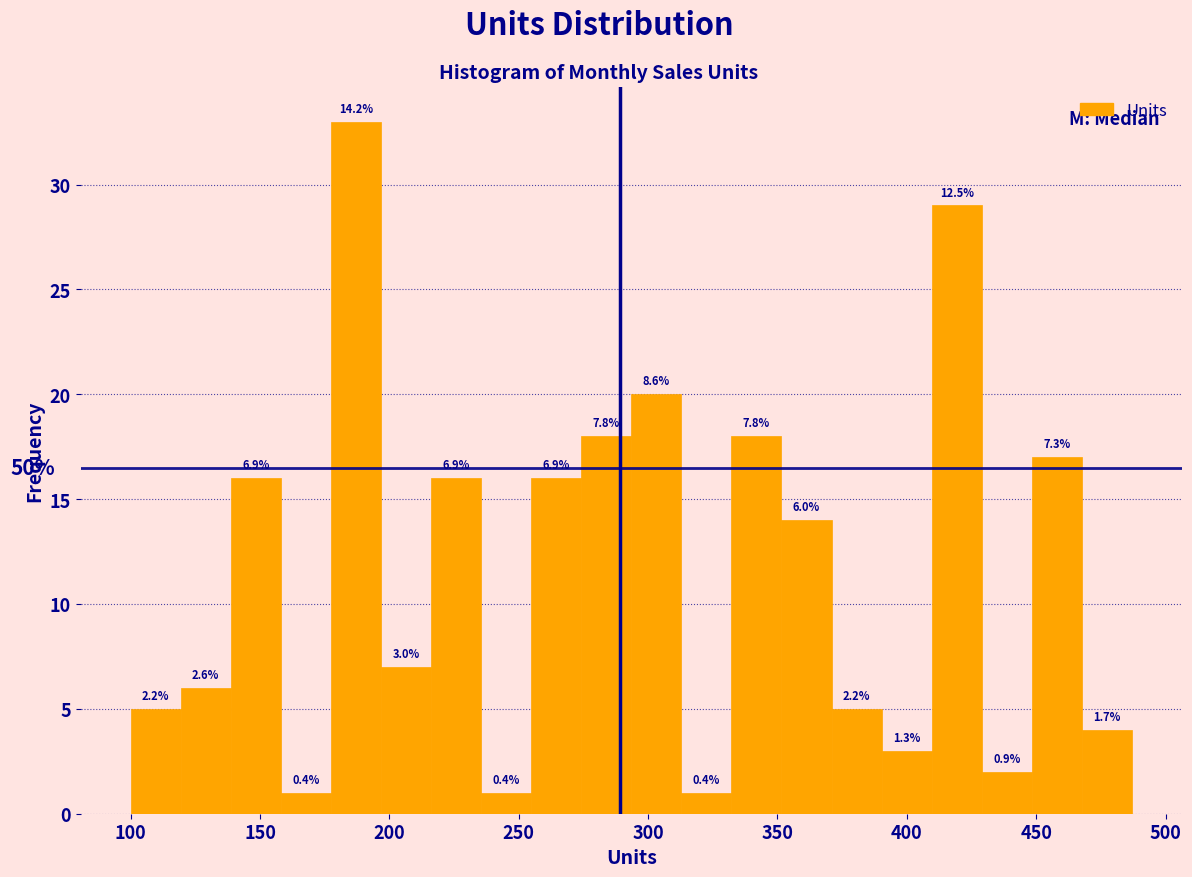

Read against the x-axis, roughly where is the centre of the tallest bar?

185